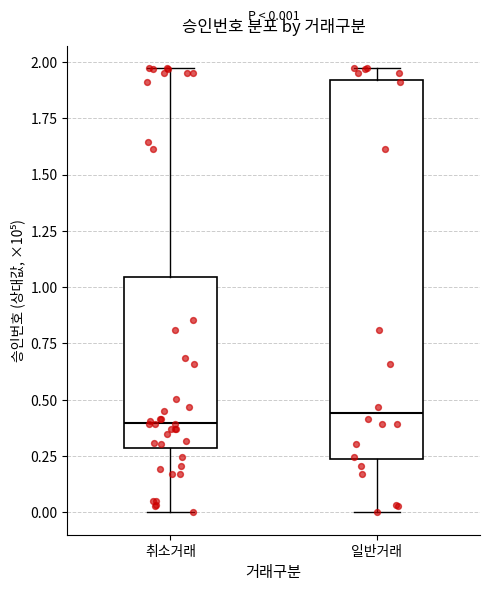

Which box is the tallest, from its lower edge to its upper edge?

일반거래